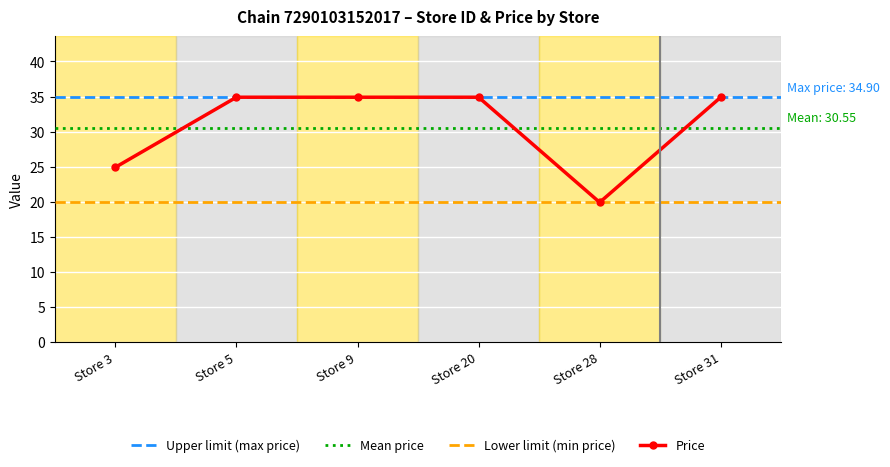

True or false: the data shows 24.9 at Store 3.

True